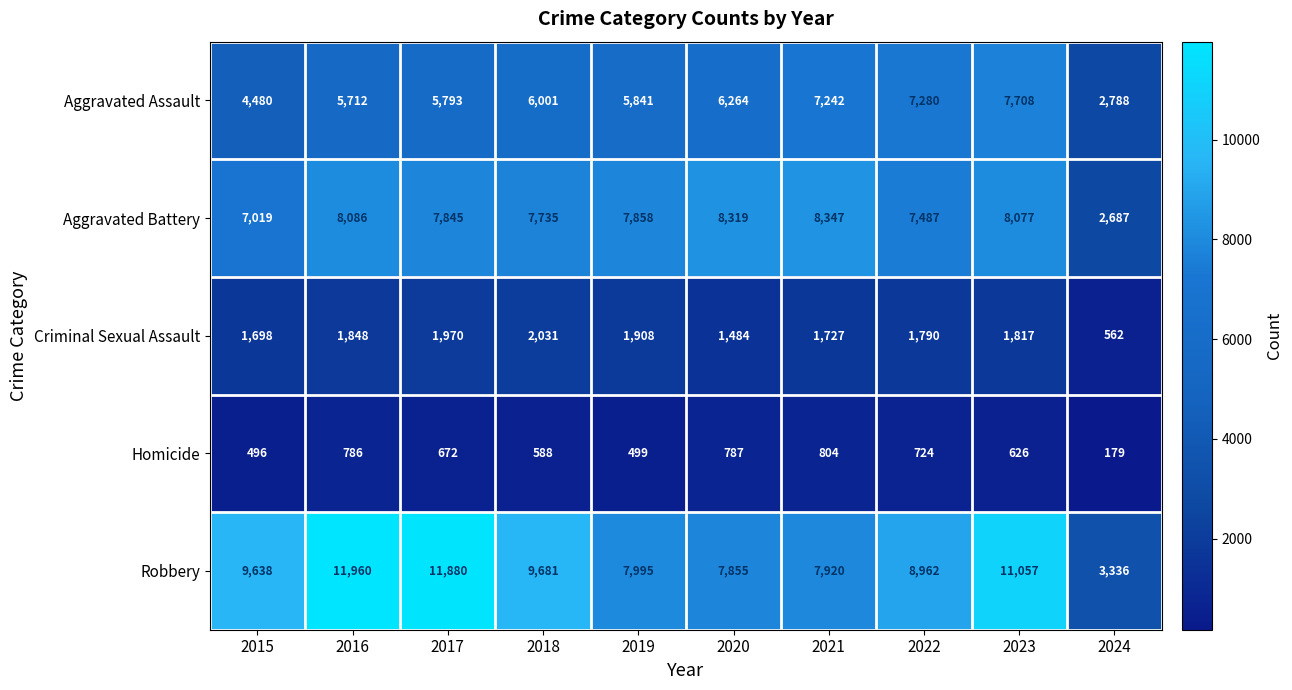

What value does the Aggravated Assault series have at 2021, to the nearest 50?

7250